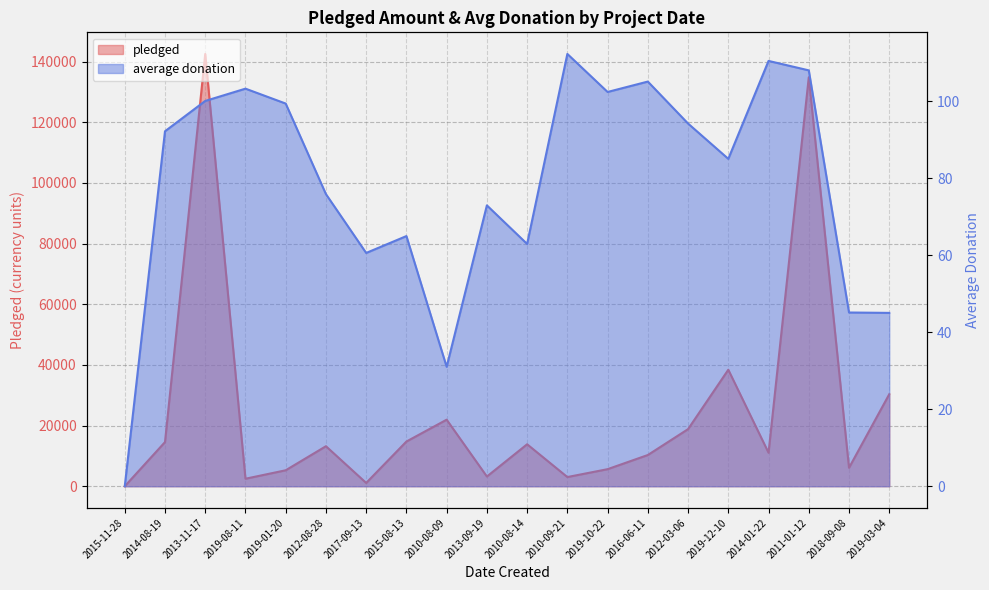

True or false: average donation has more than 2 interior local peaks.

True